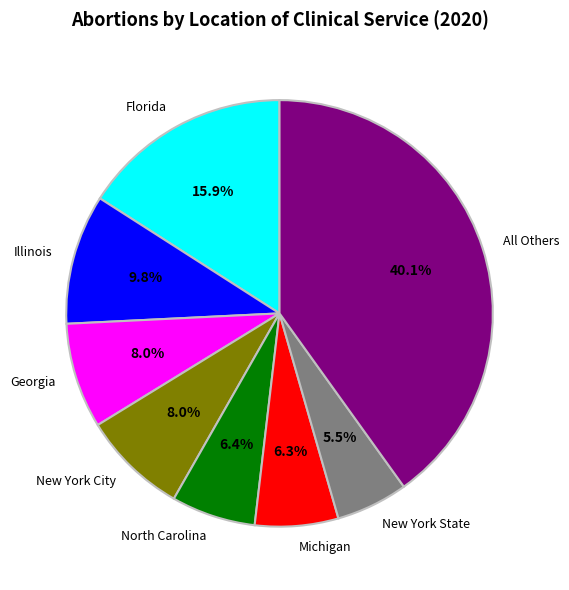

What portion of the pie excludes North Carolina?

93.6%